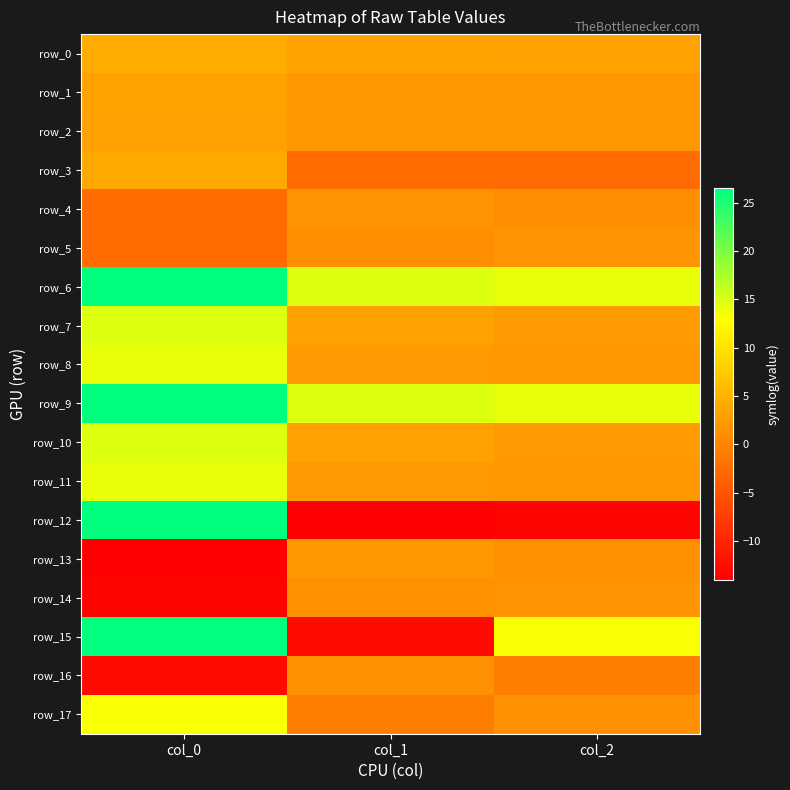

How many data points does each series have?

3